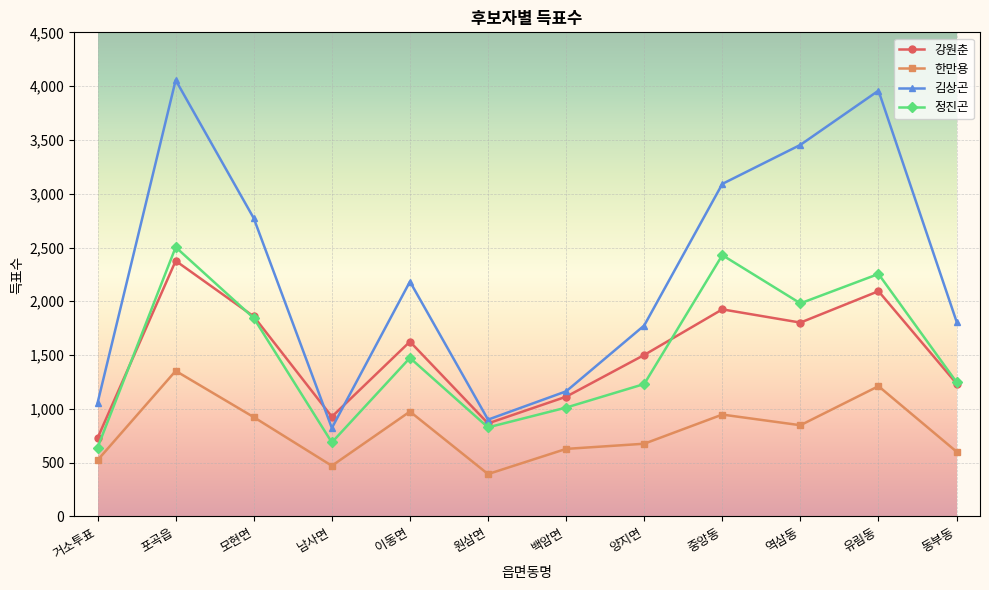

Does the chart have visible grid lines?

Yes